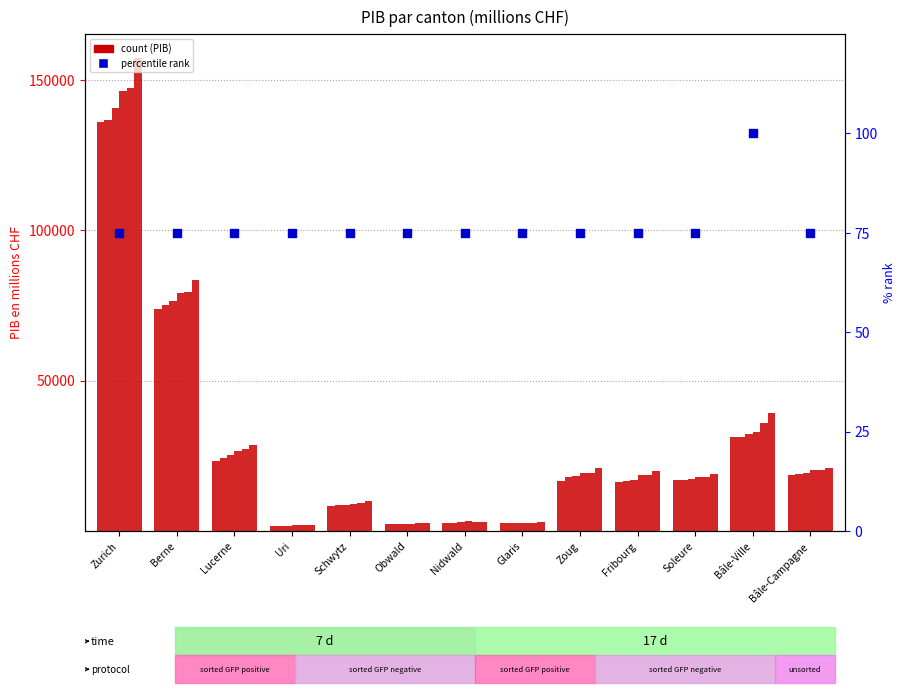

Which series has the largest Y range (max minus min)?

2019p